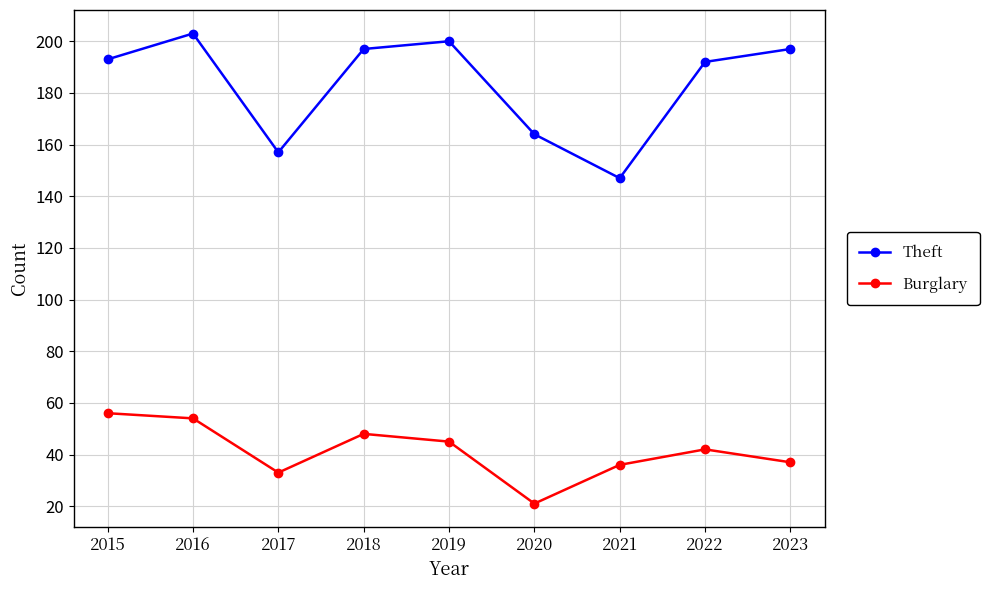

How many interior local valleys does the Theft series have?

2